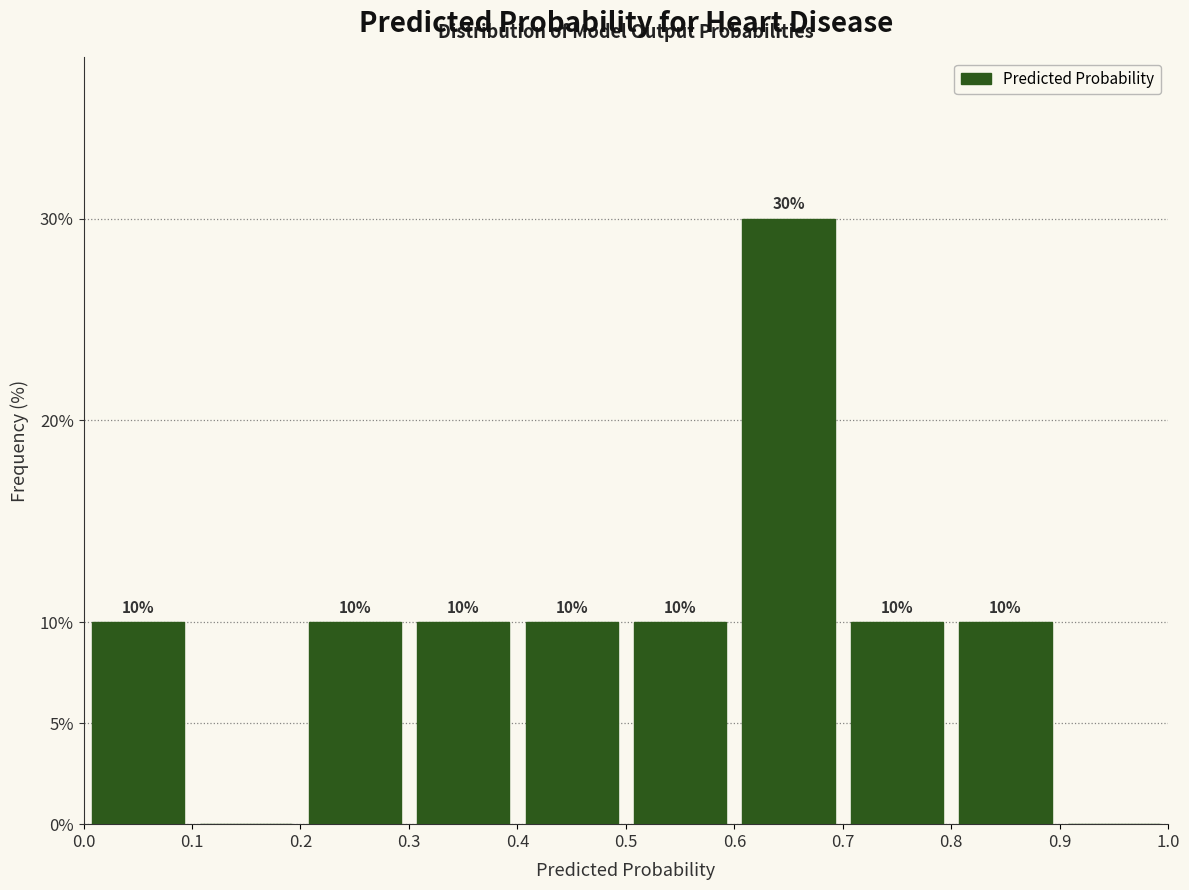

Over which range of the x-axis is the bar tallest?

0.6 to 0.7